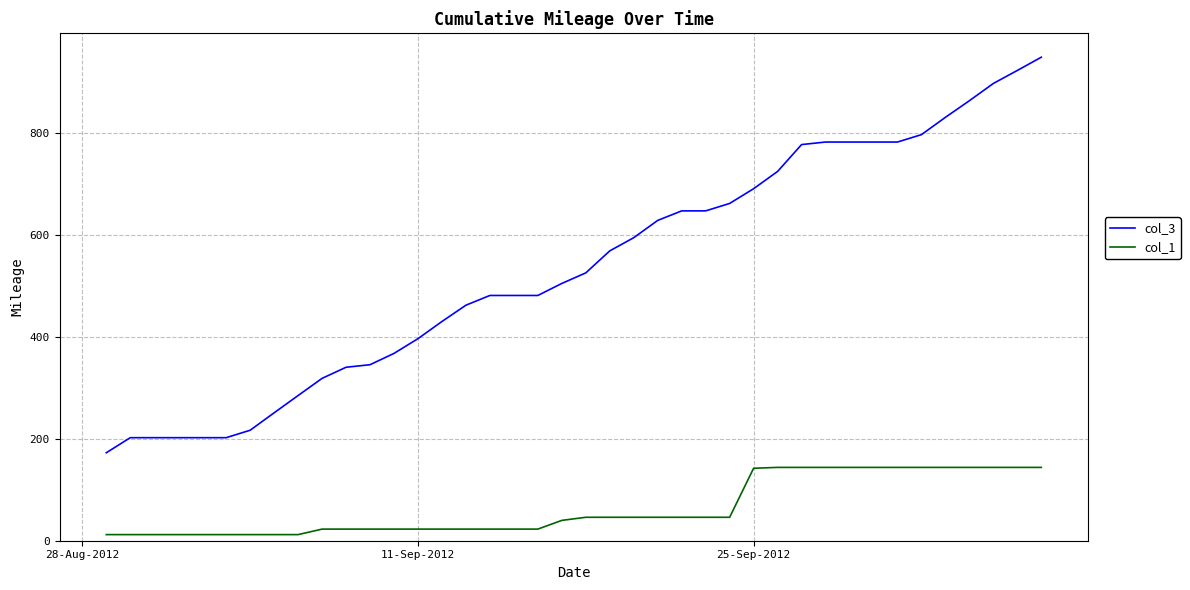

Which series has the largest range (max minus min)?

col_3